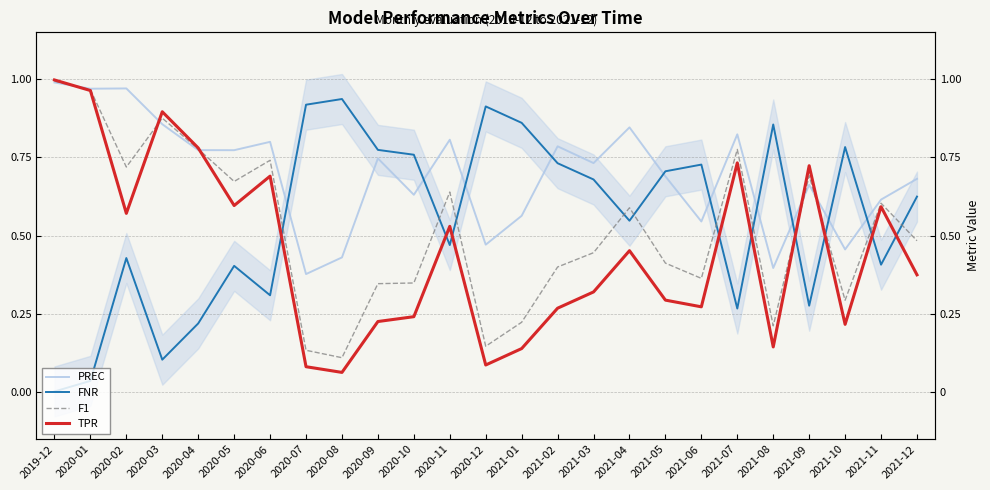

True or false: PREC and TPR cross at least once.

True